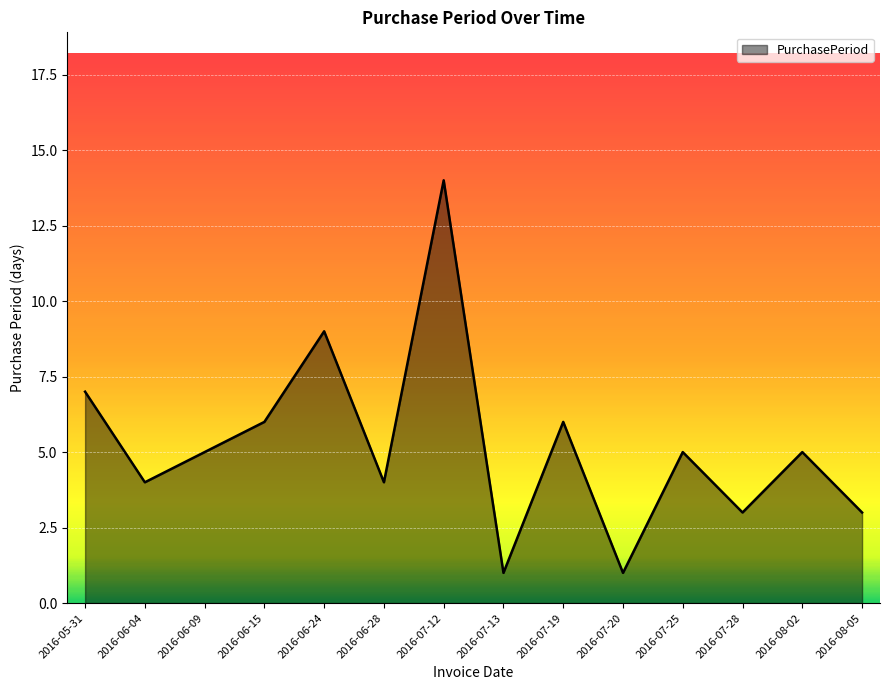

What position from the left is 2016-06-15?

4